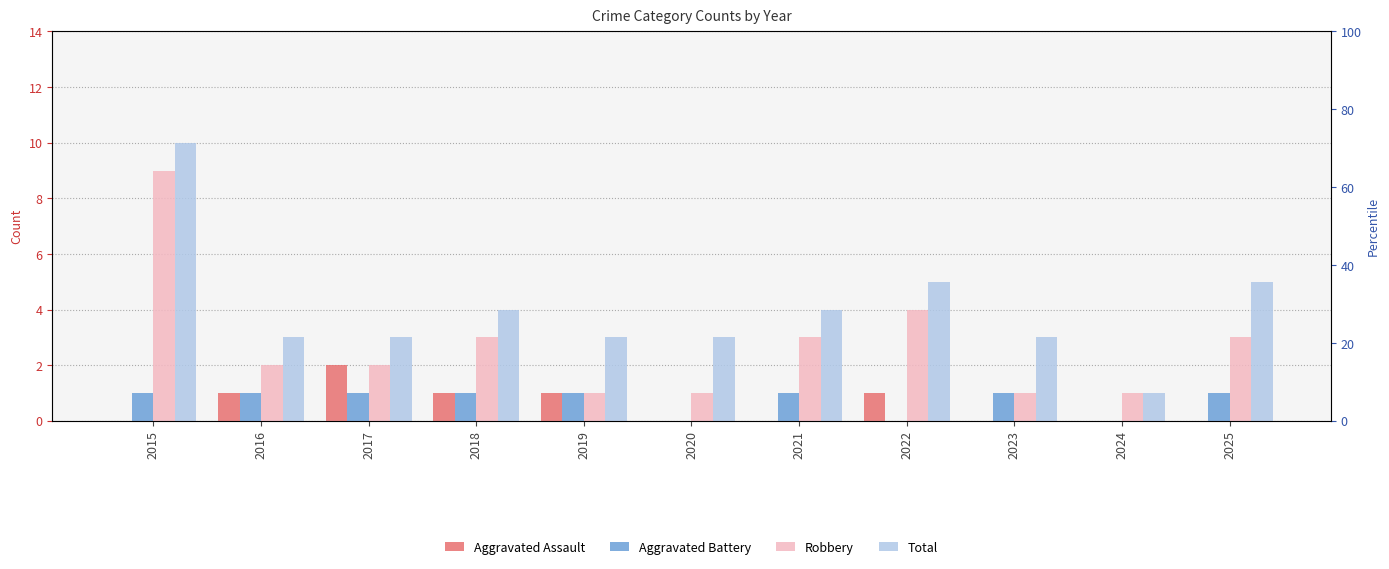

Which series has the largest range (max minus min)?

Total